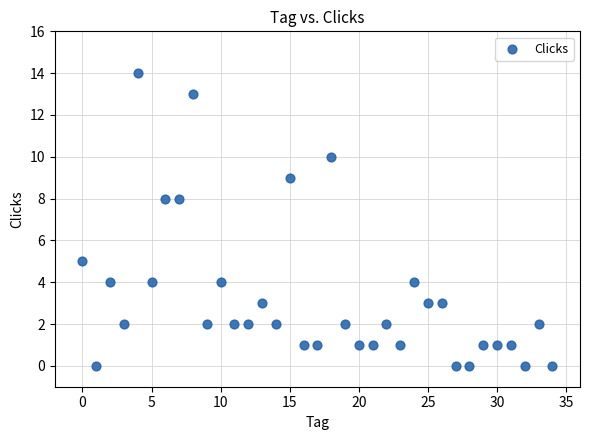

What is the range of Y values (max minus min)?

14